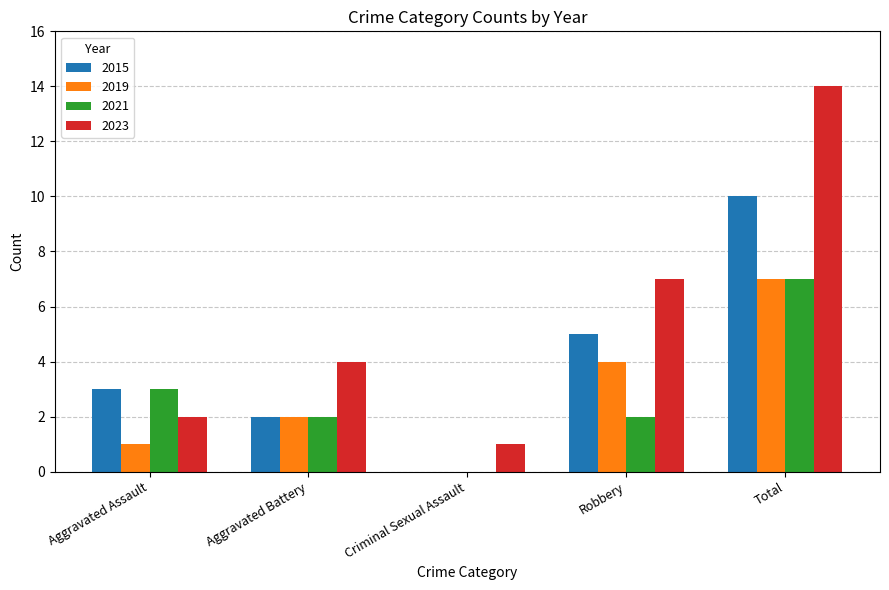

At which category is the sum across all series the highest?

Total